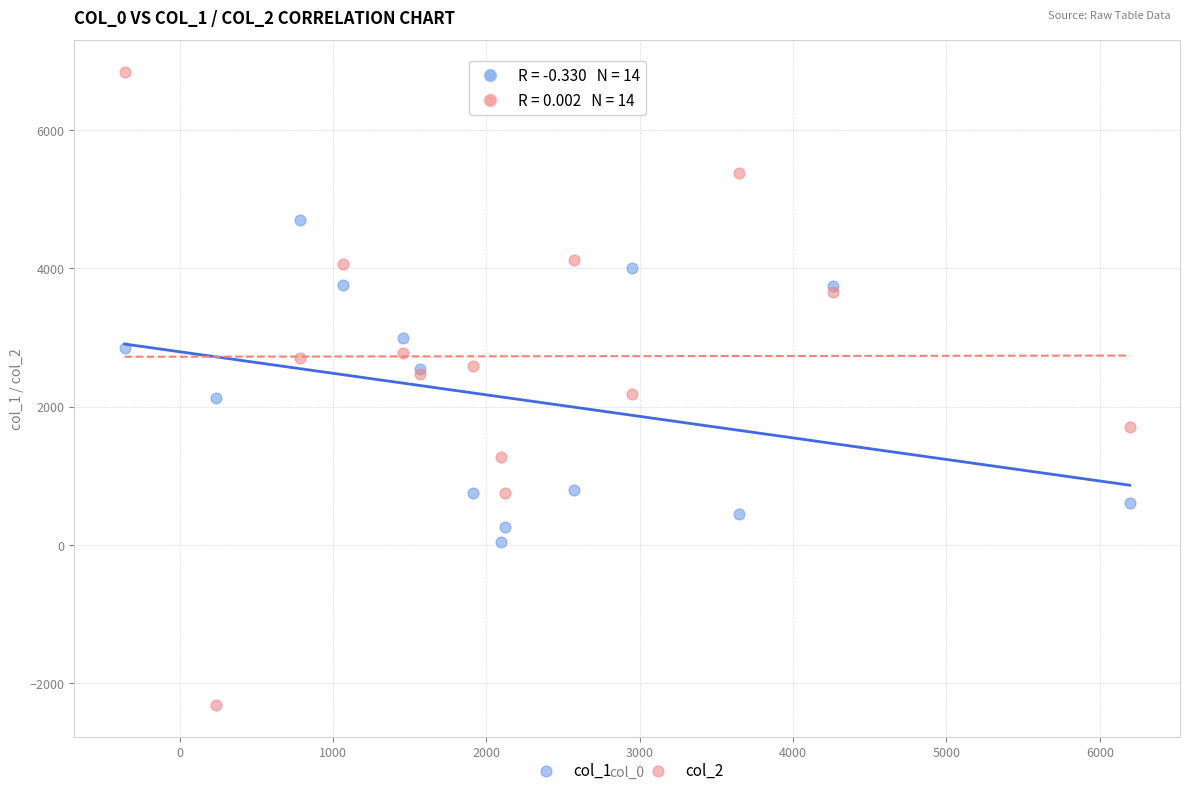

Which series has the largest Y range (max minus min)?

col_2